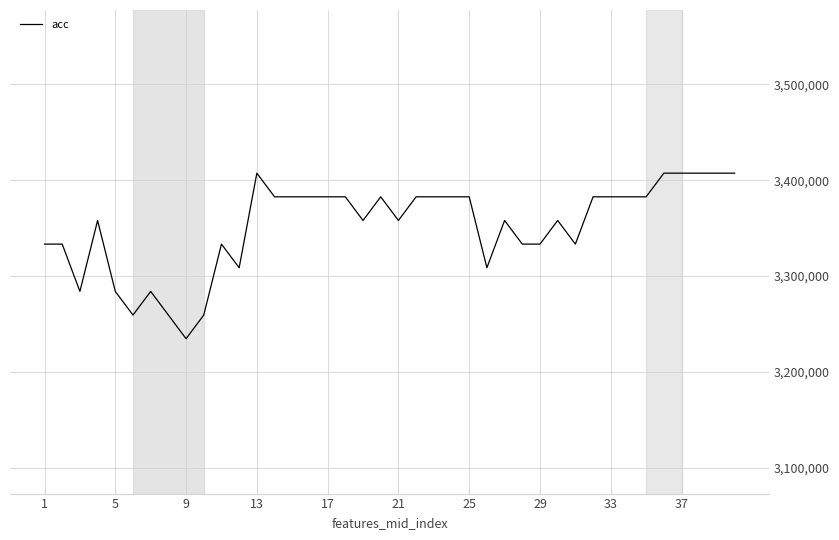

How many values are below 3382716?

20